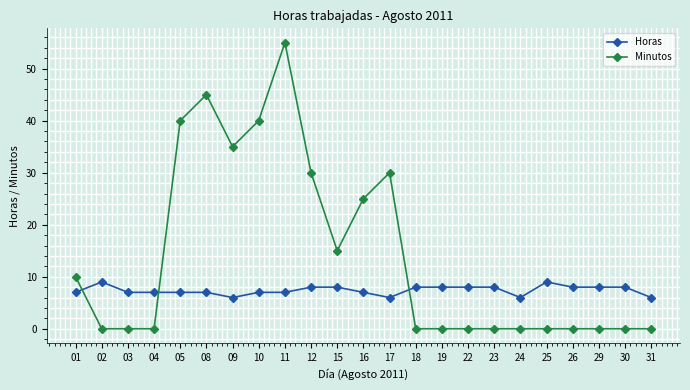

Which series ends up on top after the final intersection of Horas and Minutos?

Horas